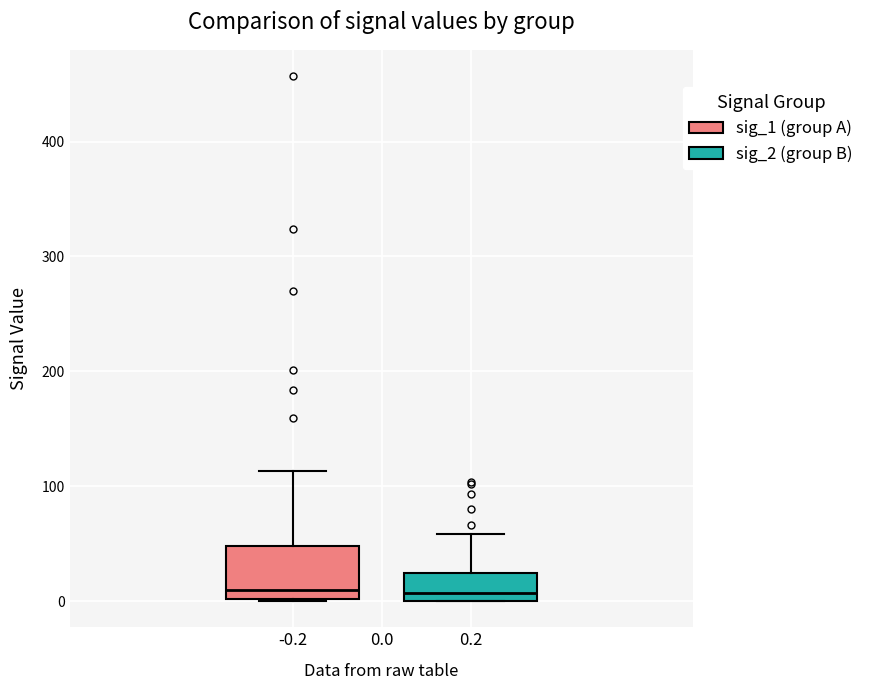

Where is the lower edge of the box at x = 0.2 on the y-axis? The values are not printed on the chart, so give them approximately, as read against the axis.

0